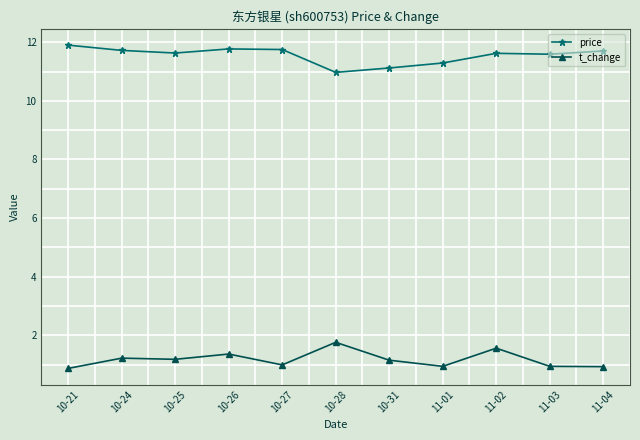

True or false: price and t_change intersect in this chart.

False